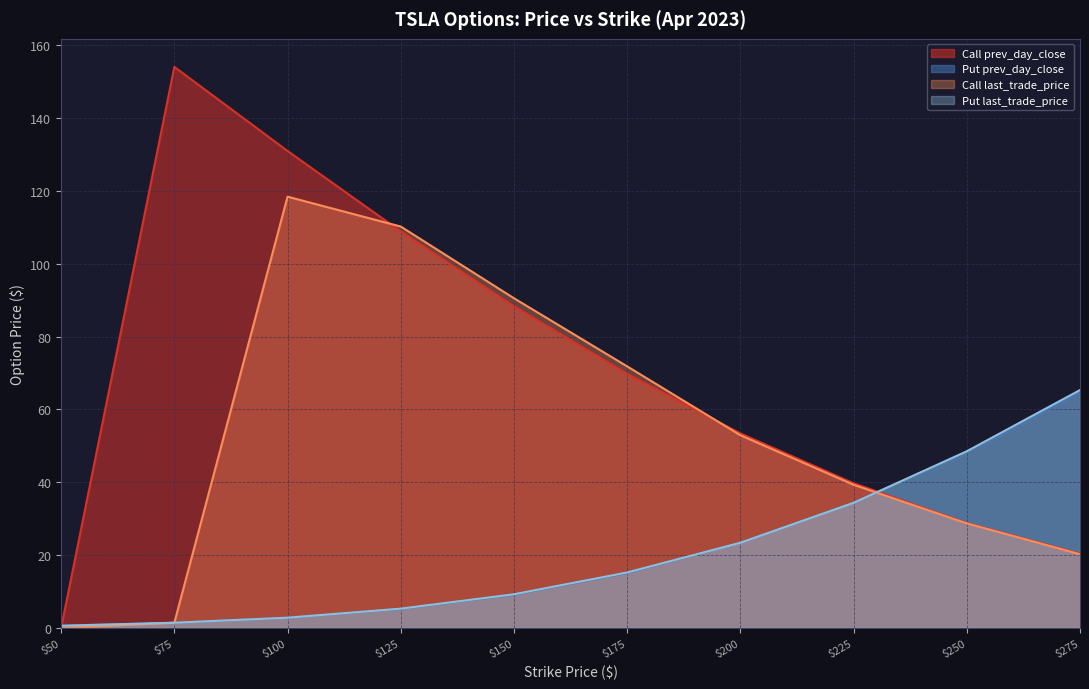

List the series in order of their peak value, lowest first.

Put prev_day_close, Put last_trade_price, Call last_trade_price, Call prev_day_close